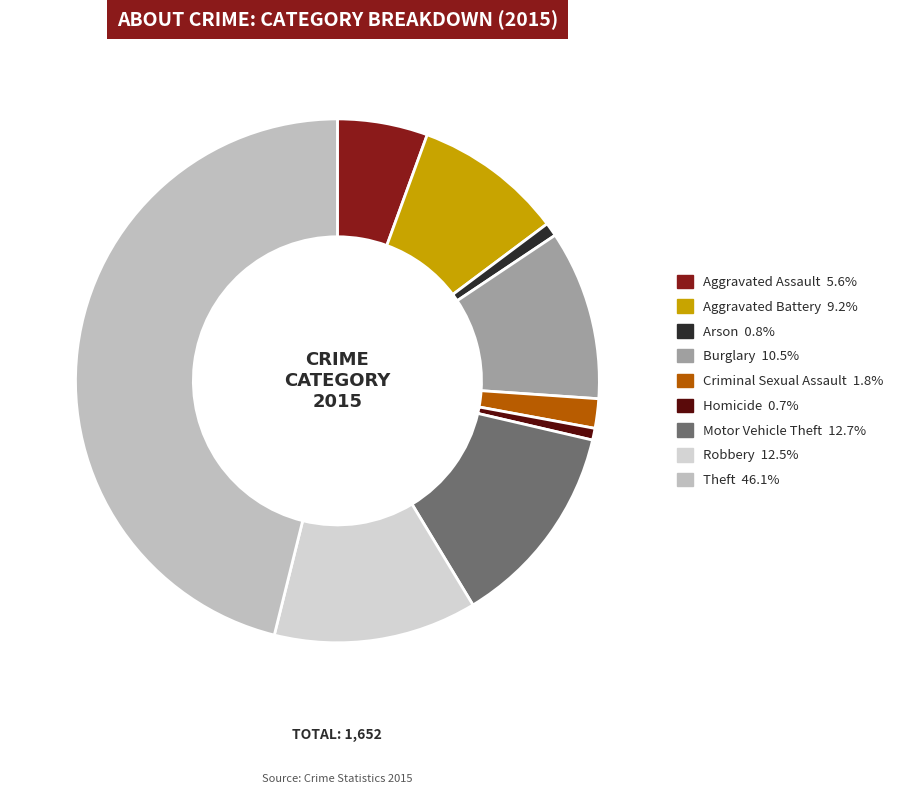

What is the total percentage of Criminal Sexual Assault and Aggravated Assault?

7.4%